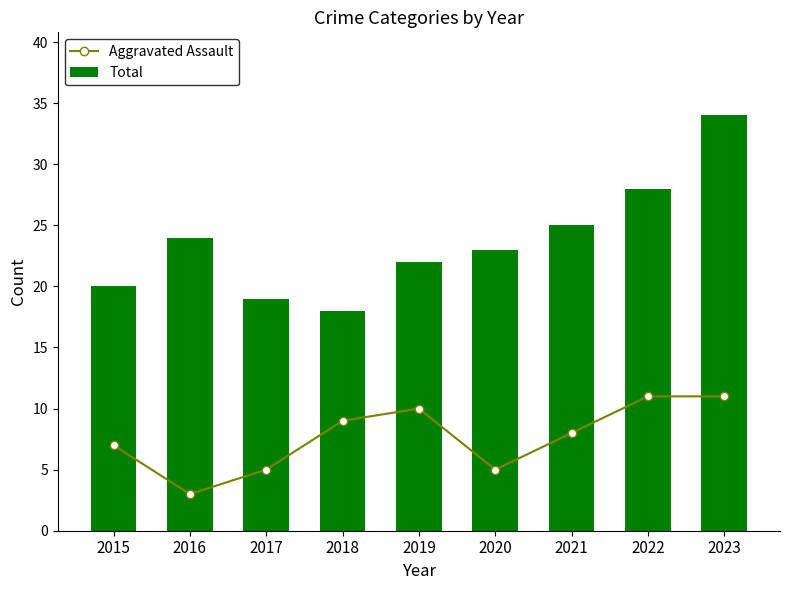

List the series in order of their overall mean, lowest first.

Aggravated Assault, Total